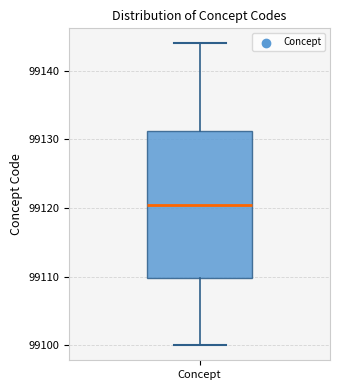

Read this box plot against the y-axis: the position of the median line, the range covered by the box, and the ends of both whiskers. The values are not printed on the chart, so give them approximately, as read against the axis.

median 99121, box 99110 to 99131, whiskers 99100 to 99144